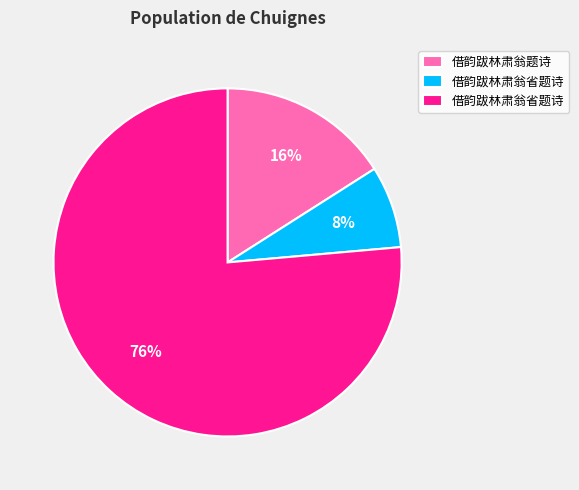

Does any single category account for the majority?

Yes